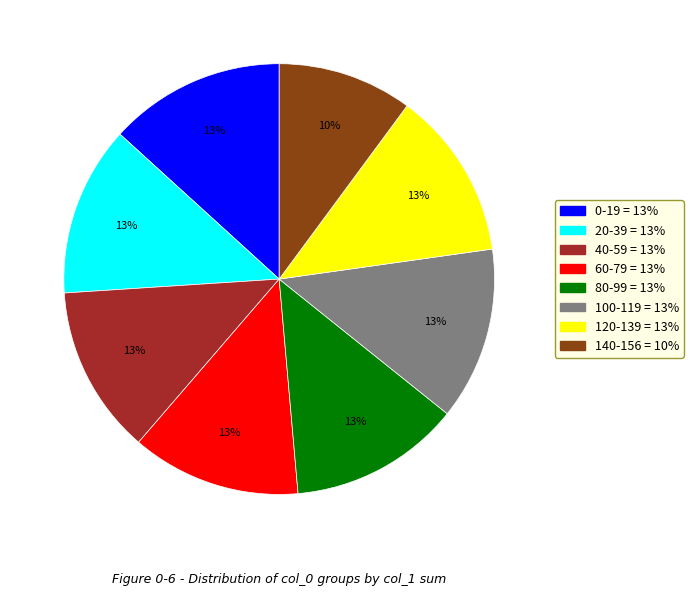

Is there any slice that represents more than half of the pie?

No